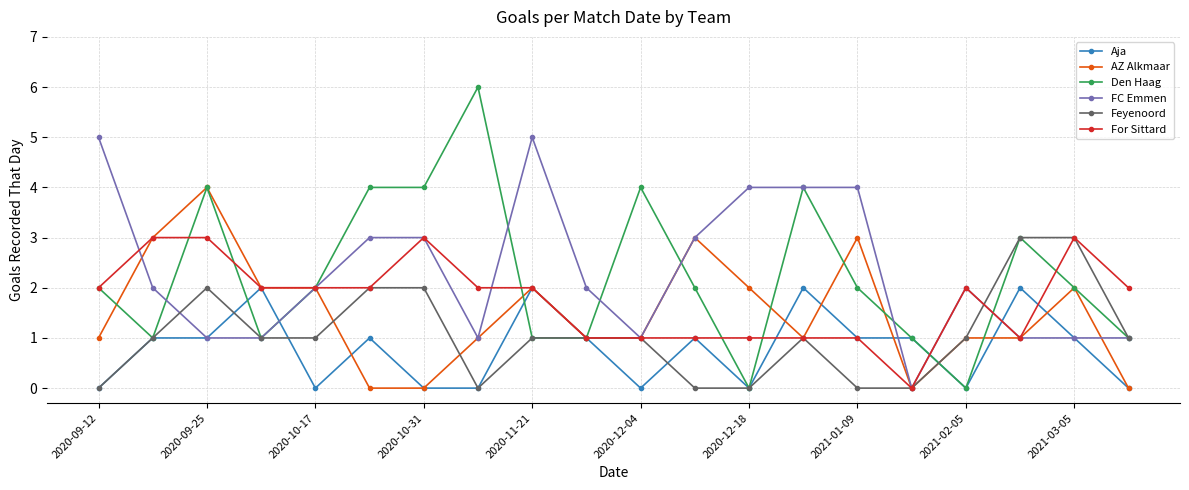

What is the maximum value for Feyenoord?

3